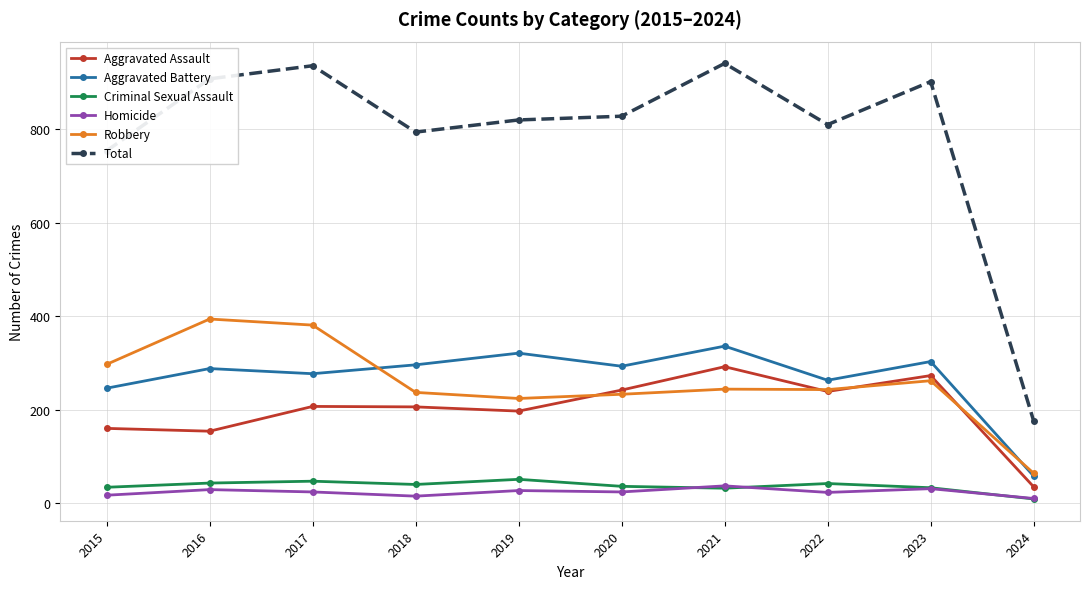

The Robbery series shows 233 at 2020. True or false?

True